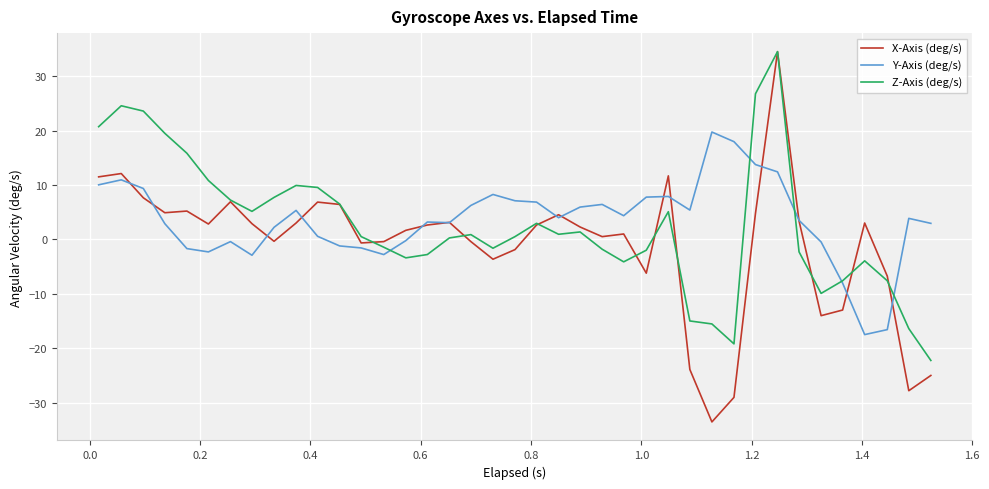

What is the maximum value shown in the chart?

34.5